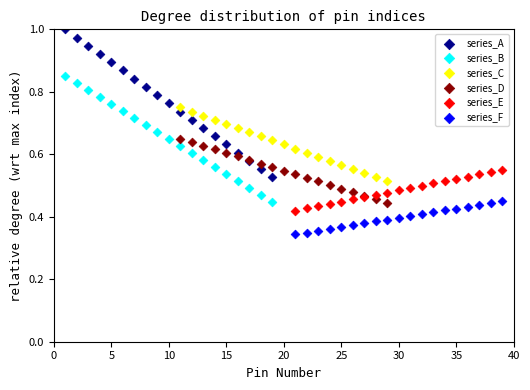

Which series has the largest Y range (max minus min)?

series_A